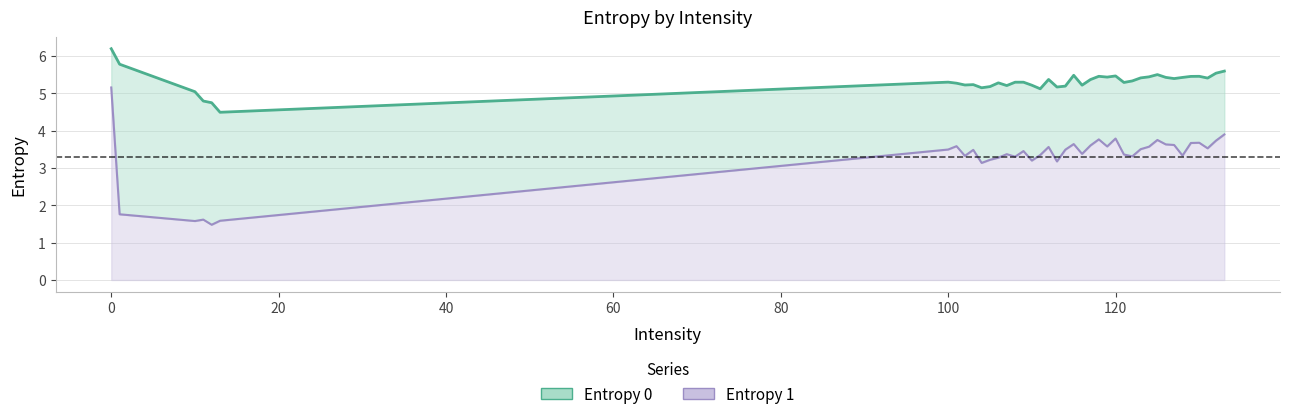

True or false: Entropy 1 and Entropy 0 cross at least once.

False